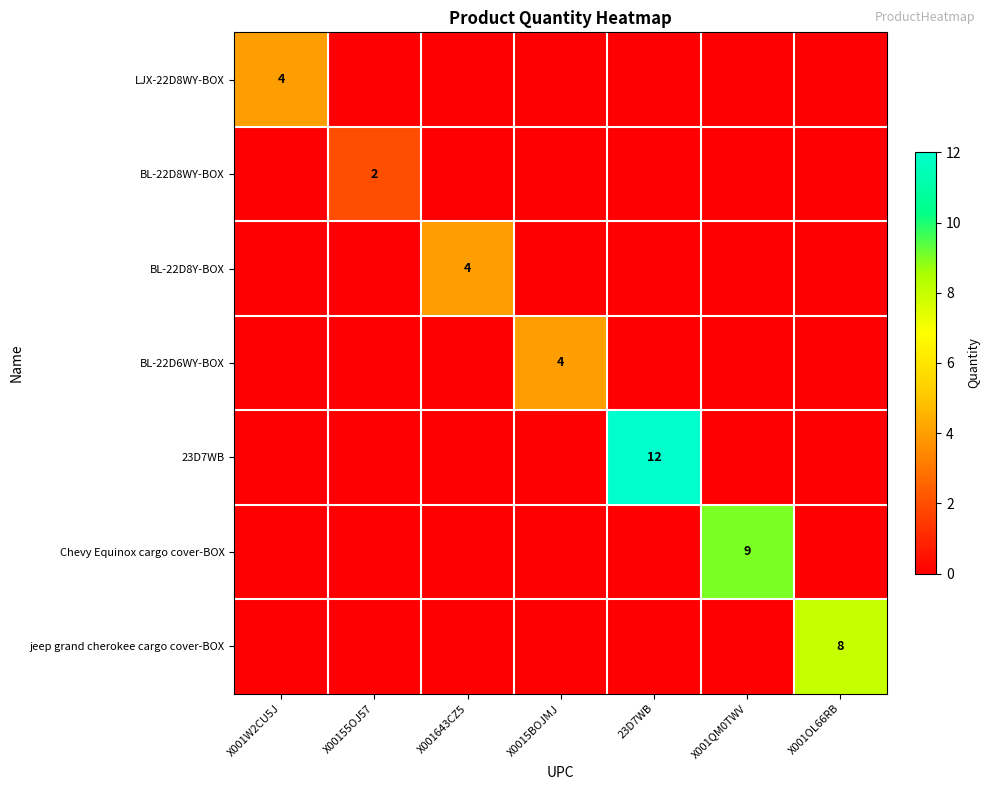

Is it true that BL-22D8WY-BOX equals 2 at X00155OJ57?

True